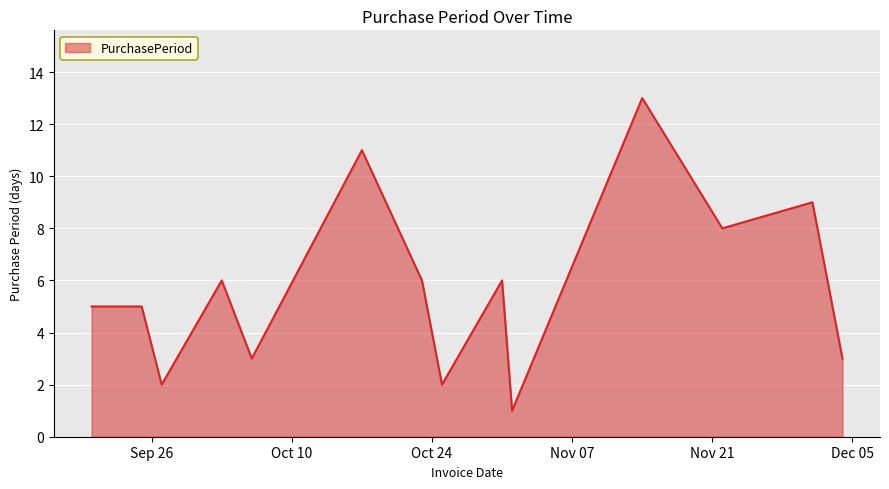

What is the greatest value displayed?

13